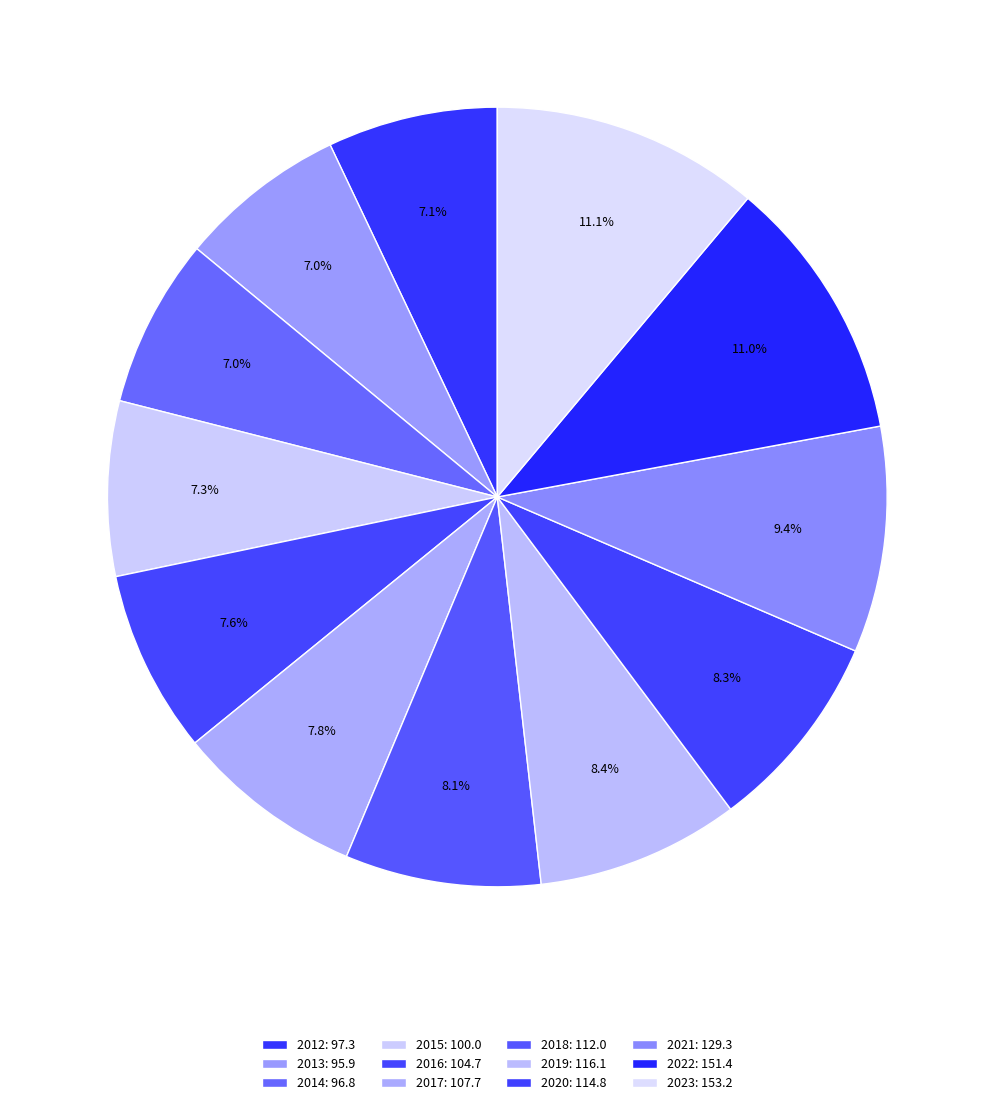

To the nearest percent, what is the combined percentage of 2015 and 2013?

14%